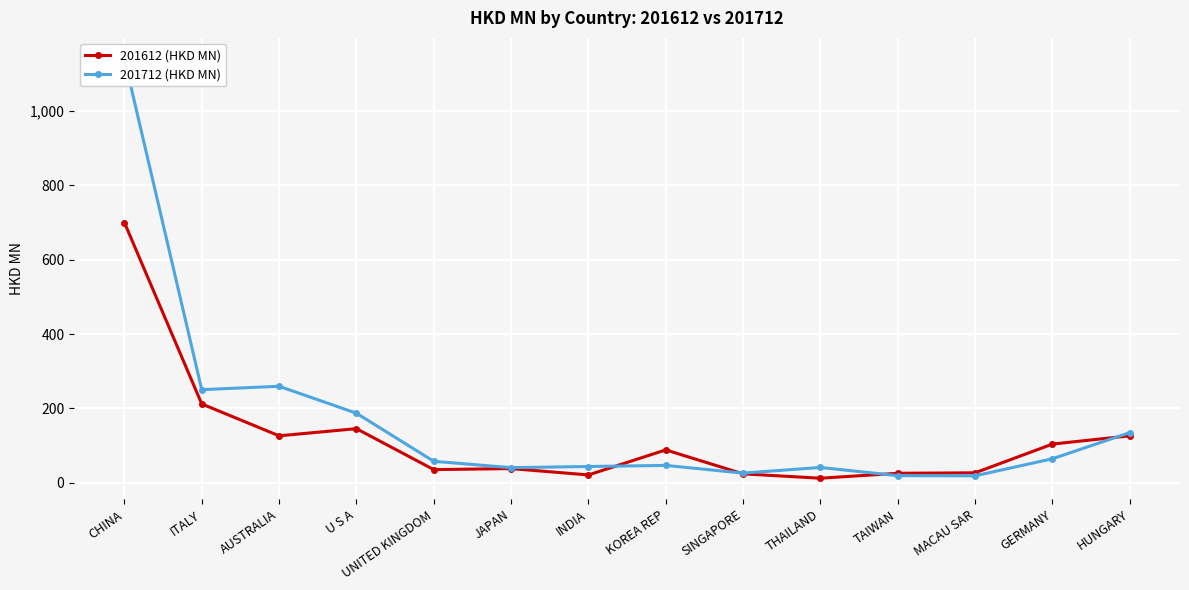

List the series in order of their overall mean, highest first.

201712 (HKD MN), 201612 (HKD MN)